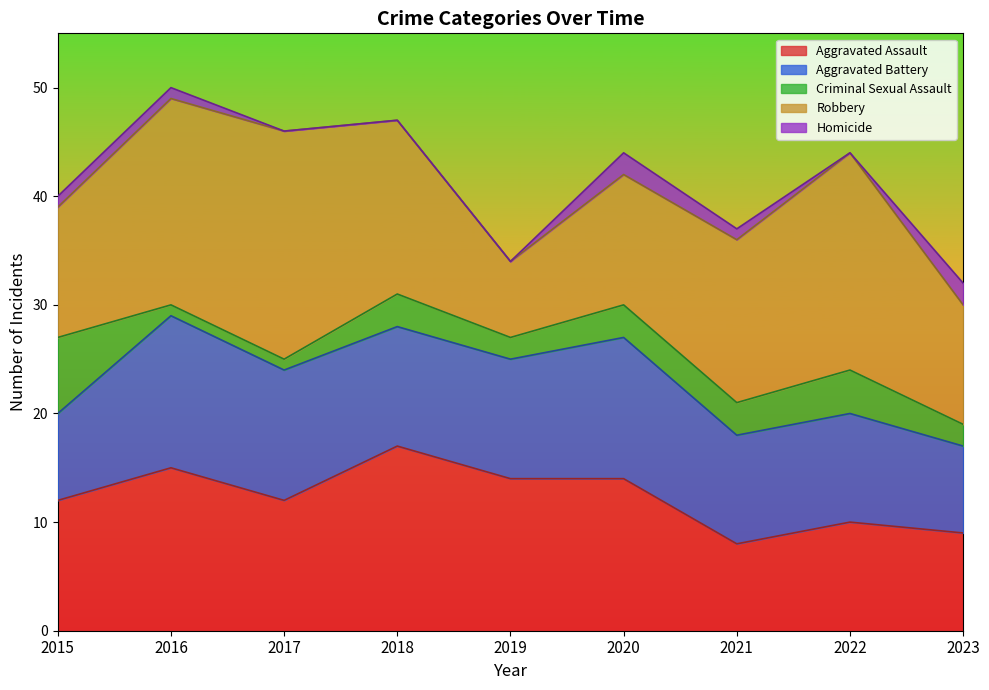

True or false: Aggravated Assault has more than 2 points higher than both neighbors.

True